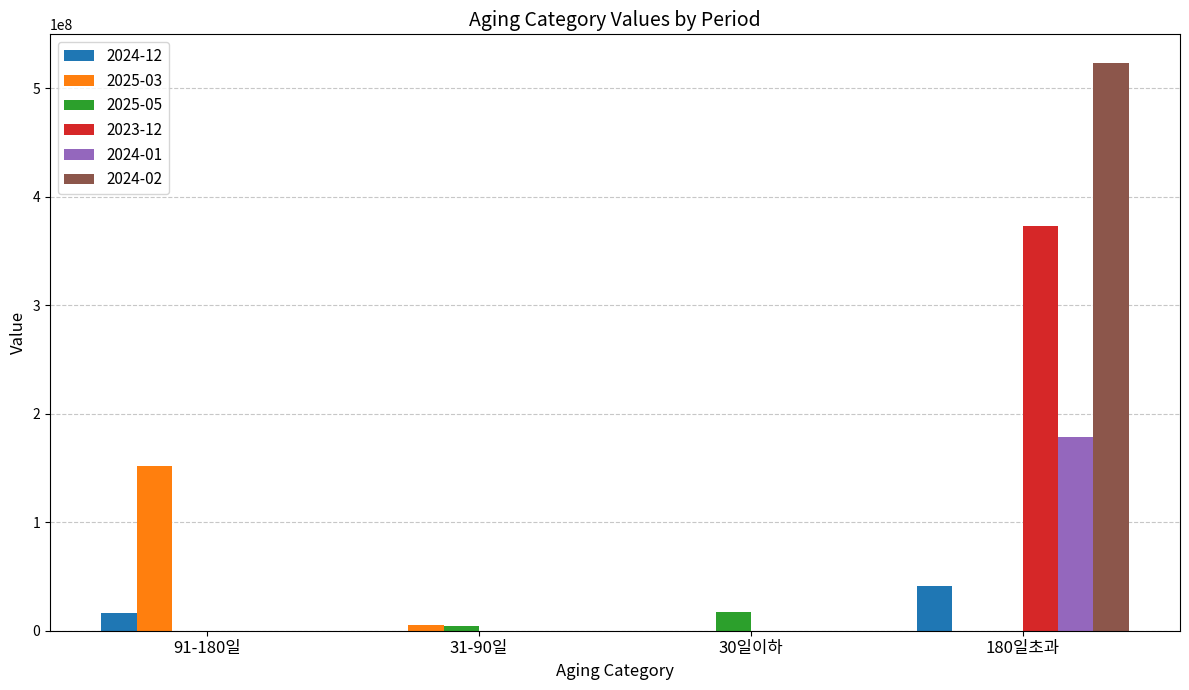

What is the highest value of the 2024-01 series?

178564025.7